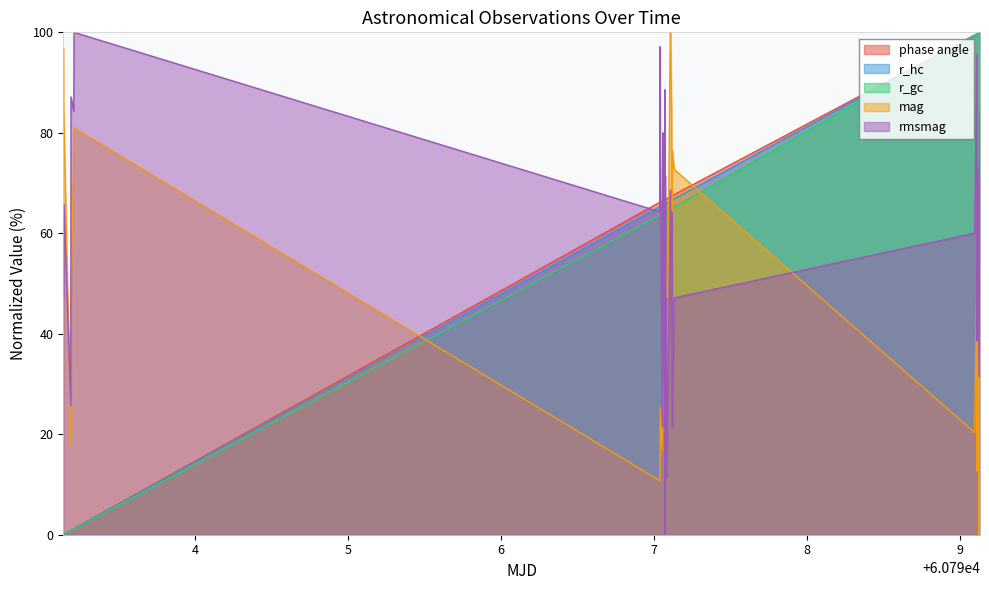

What is the maximum value shown in the chart?

100.0